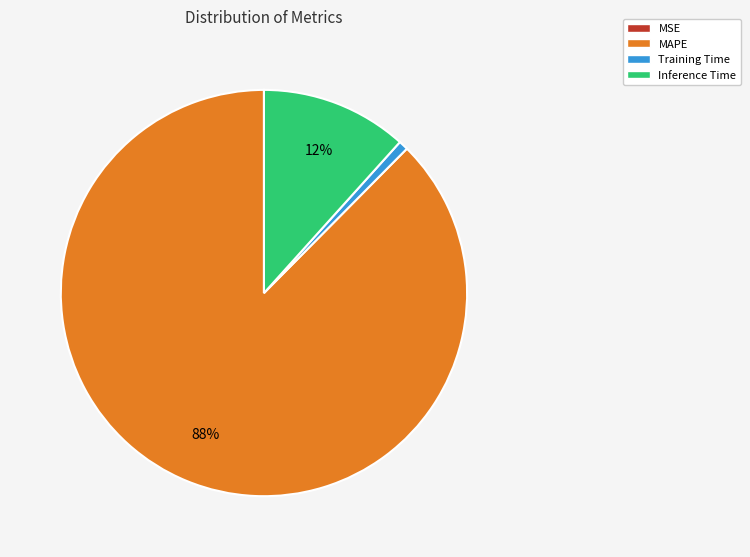

Does any single category account for the majority?

Yes